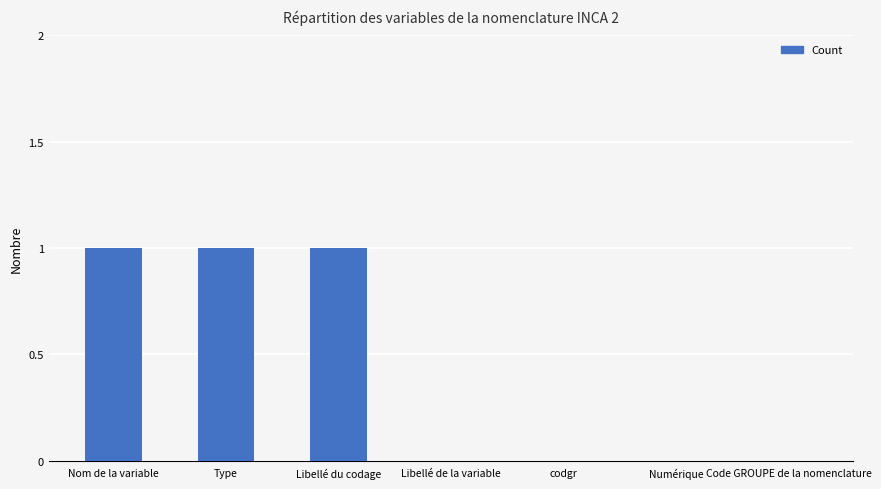

Between Libellé de la variable and Type, which is larger?

Type